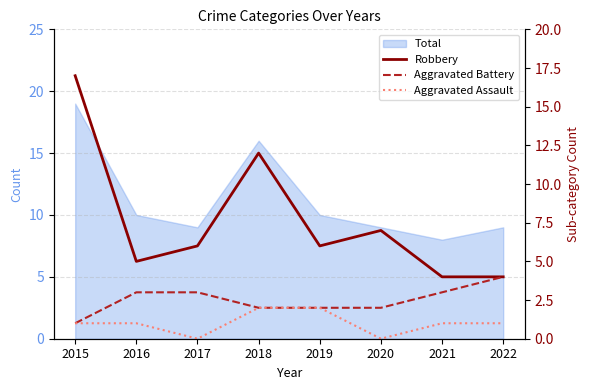

Rank the categories by Aggravated Battery value from highest to lowest.

2022, 2016, 2017, 2021, 2018, 2019, 2020, 2015